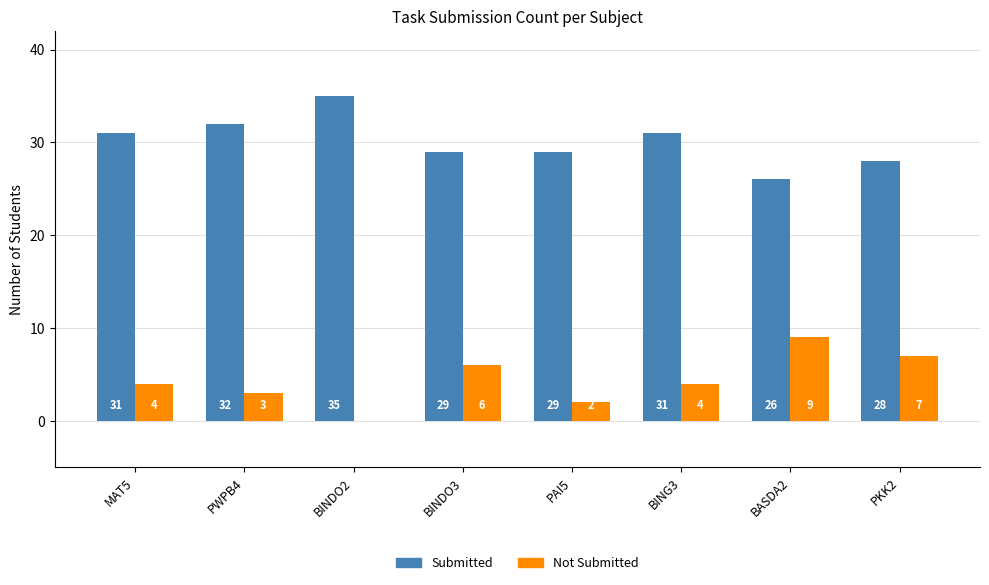

Is the value of Submitted at BINDO2 greater than the value of Not Submitted at BASDA2?

Yes